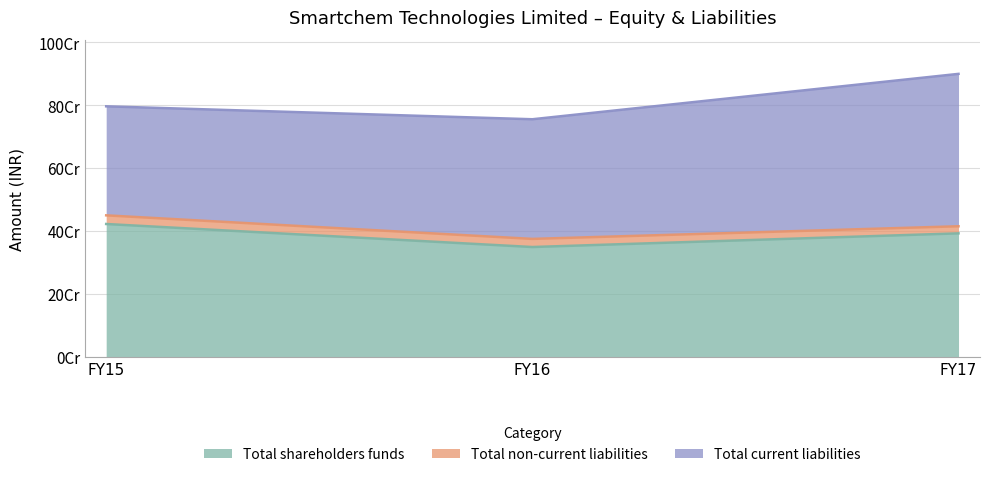

Which series has the largest range (max minus min)?

Total current liabilities